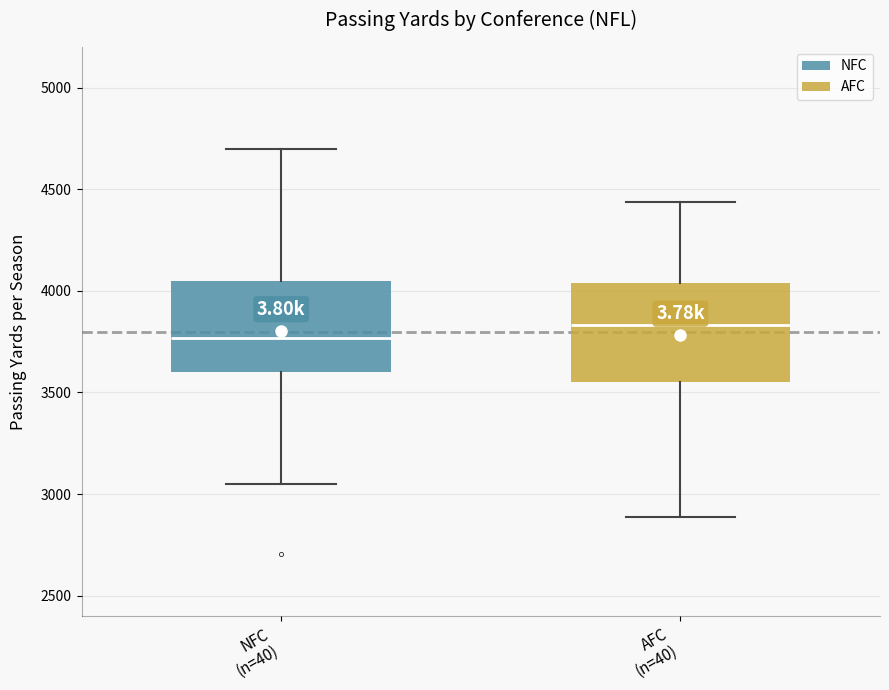

Reading left to right, transcribe this box plot: for each box, give where its median line is, the range the box spans, and where its two whiskers end, as read against the y-axis. The values are not printed on the chart, so give them approximately, as read against the axis.

NFC (n=40): median 3750, box 3600 to 4050, whiskers 3050 to 4700
AFC (n=40): median 3850, box 3550 to 4050, whiskers 2900 to 4450